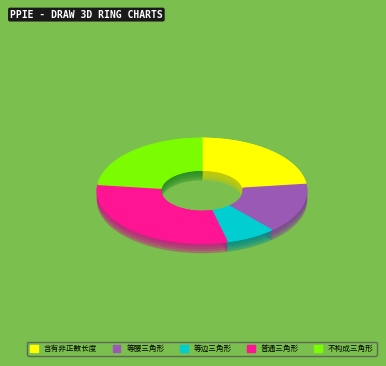

Does 含有非正数长度 account for over 50% of the chart?

No